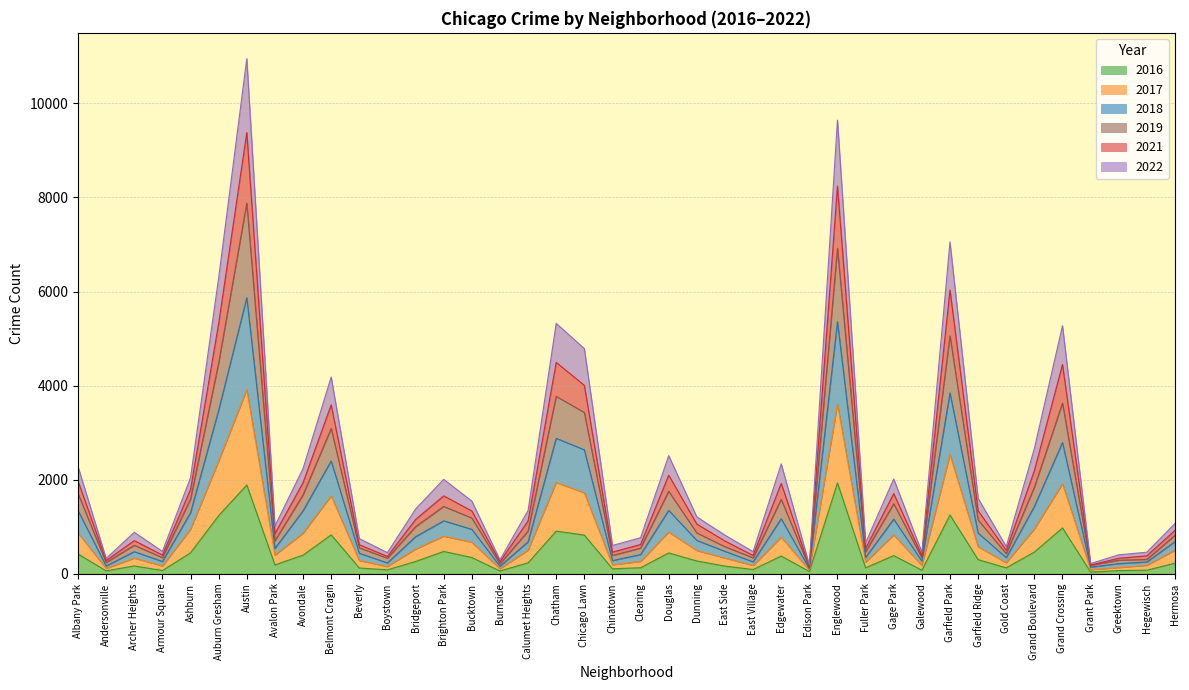

The 2016 series shows 1887 at Austin. True or false?

True